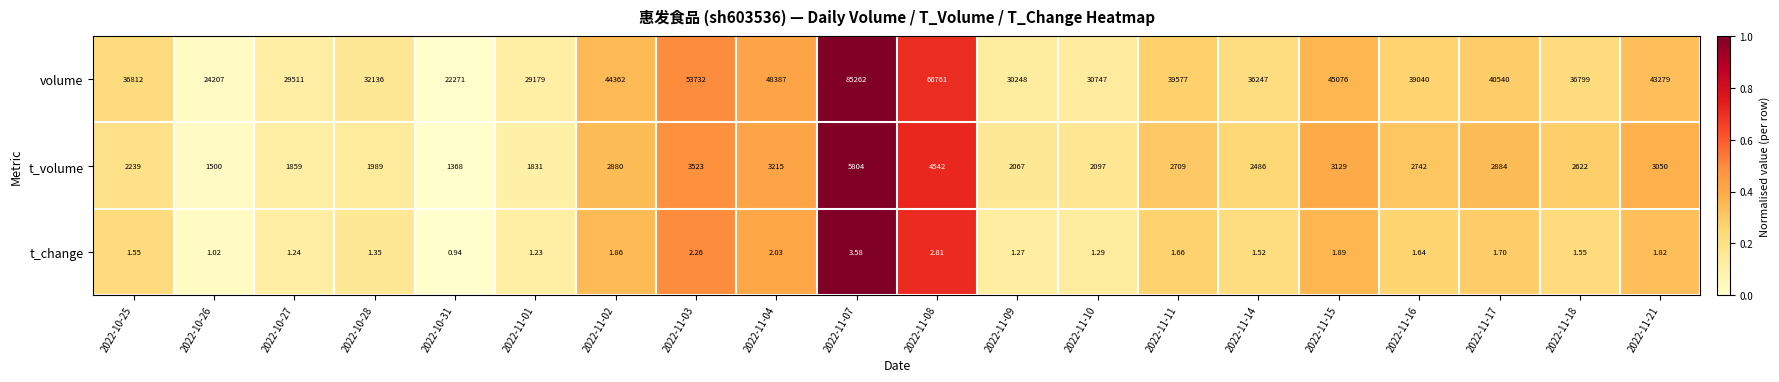

Which series has the largest range (max minus min)?

volume